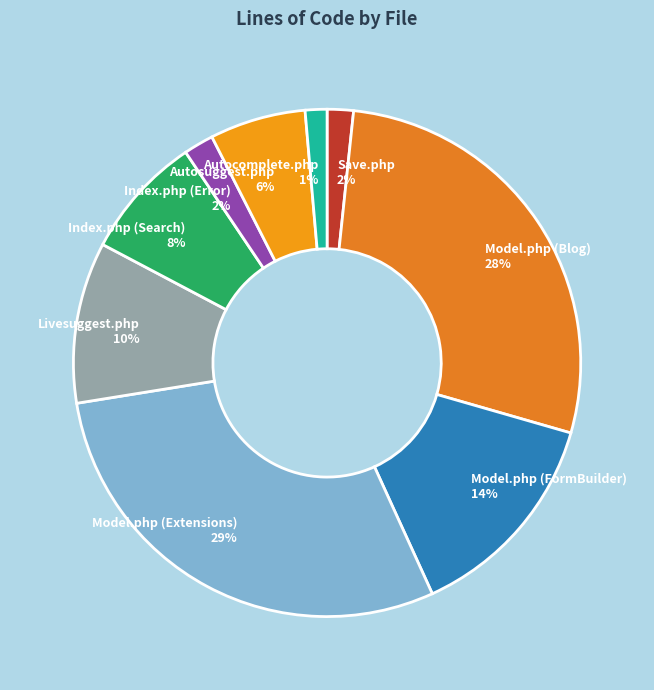

What percentage is the Index.php (Error) slice, to the nearest percent?

2%